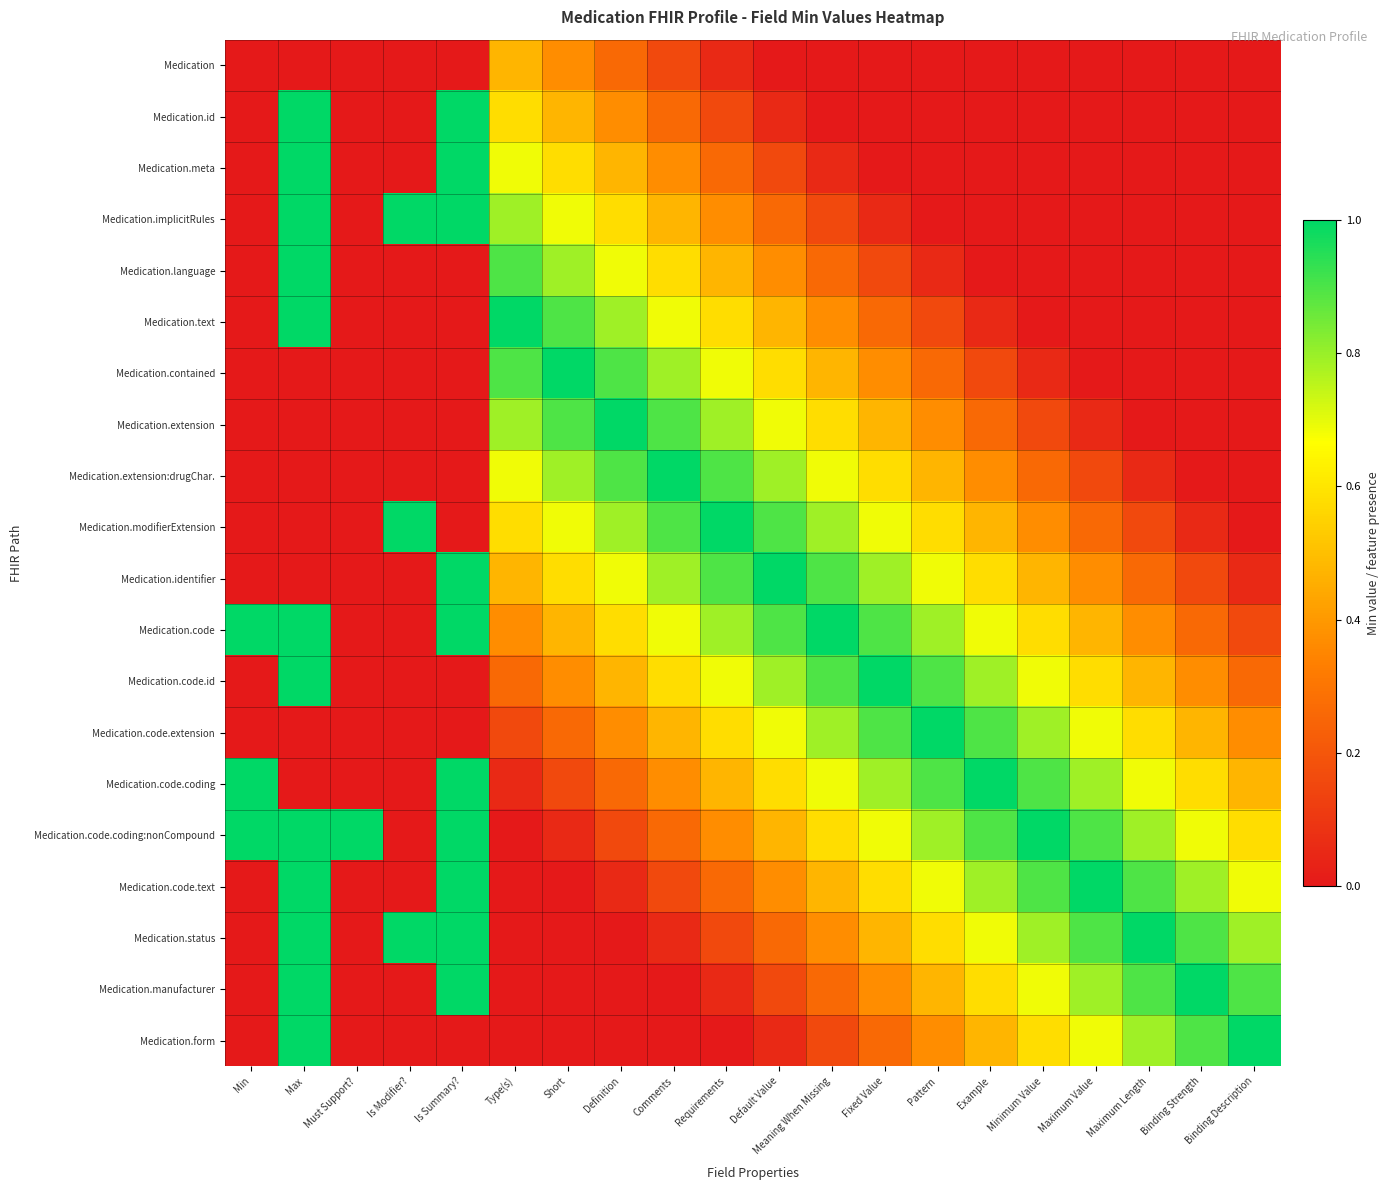

At which category is the sum across all series the highest?

Max